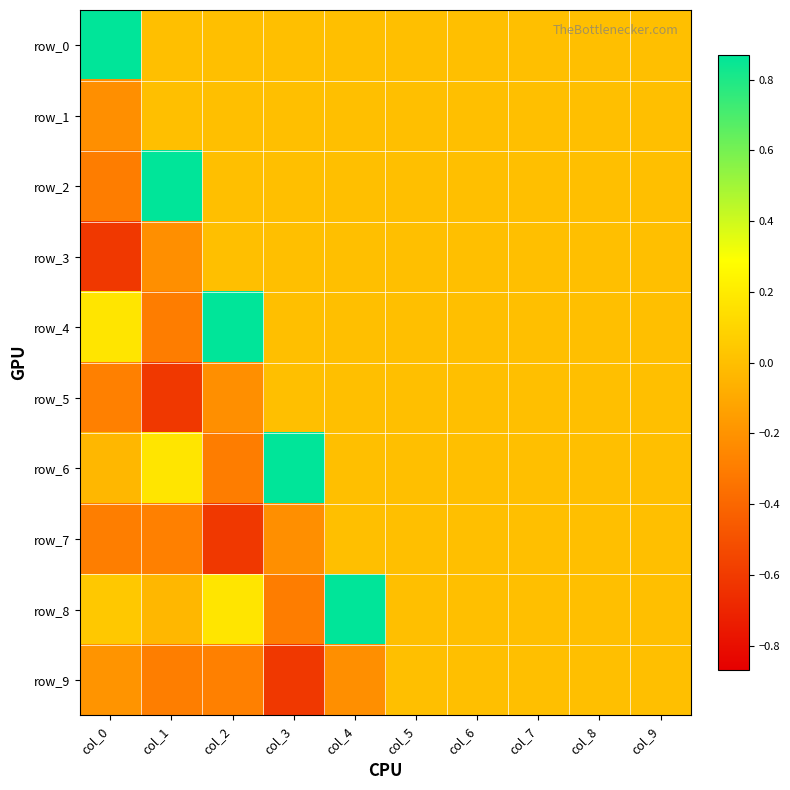

At which label does row_9 reach its peak?

col_5